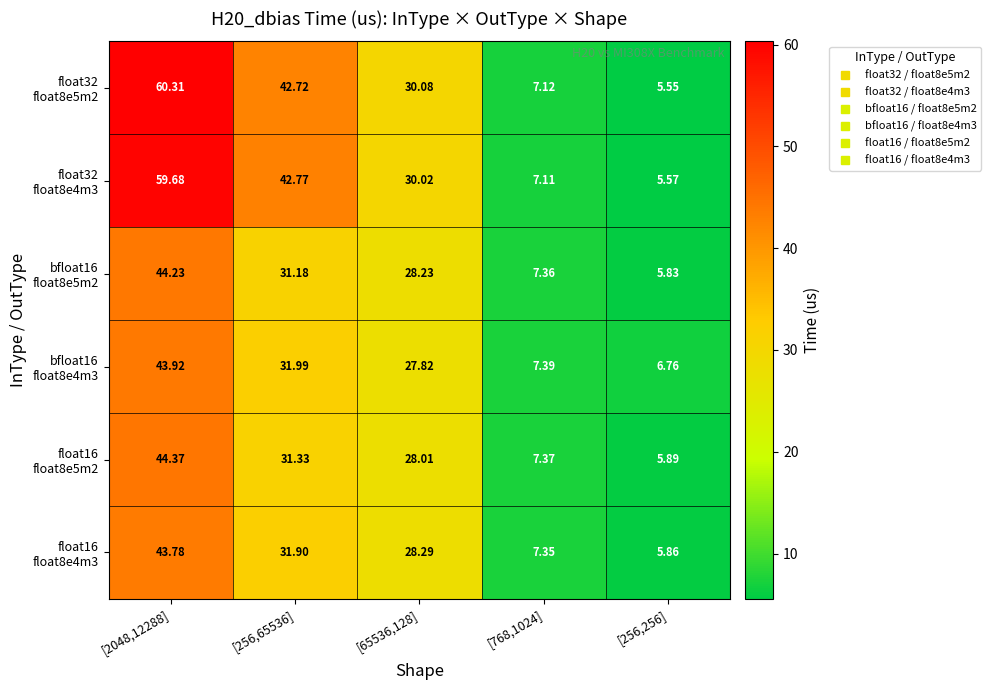

How many data points does each series have?

5